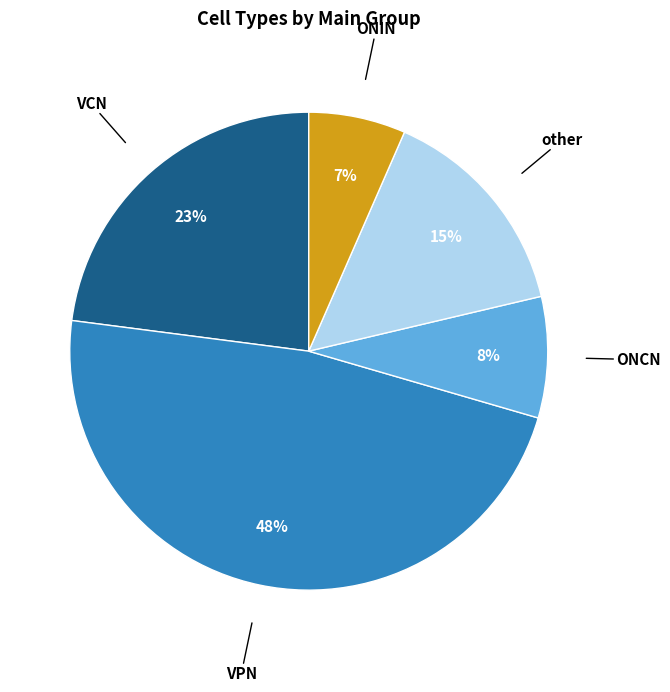

Which category has the biggest portion of the pie?

VPN